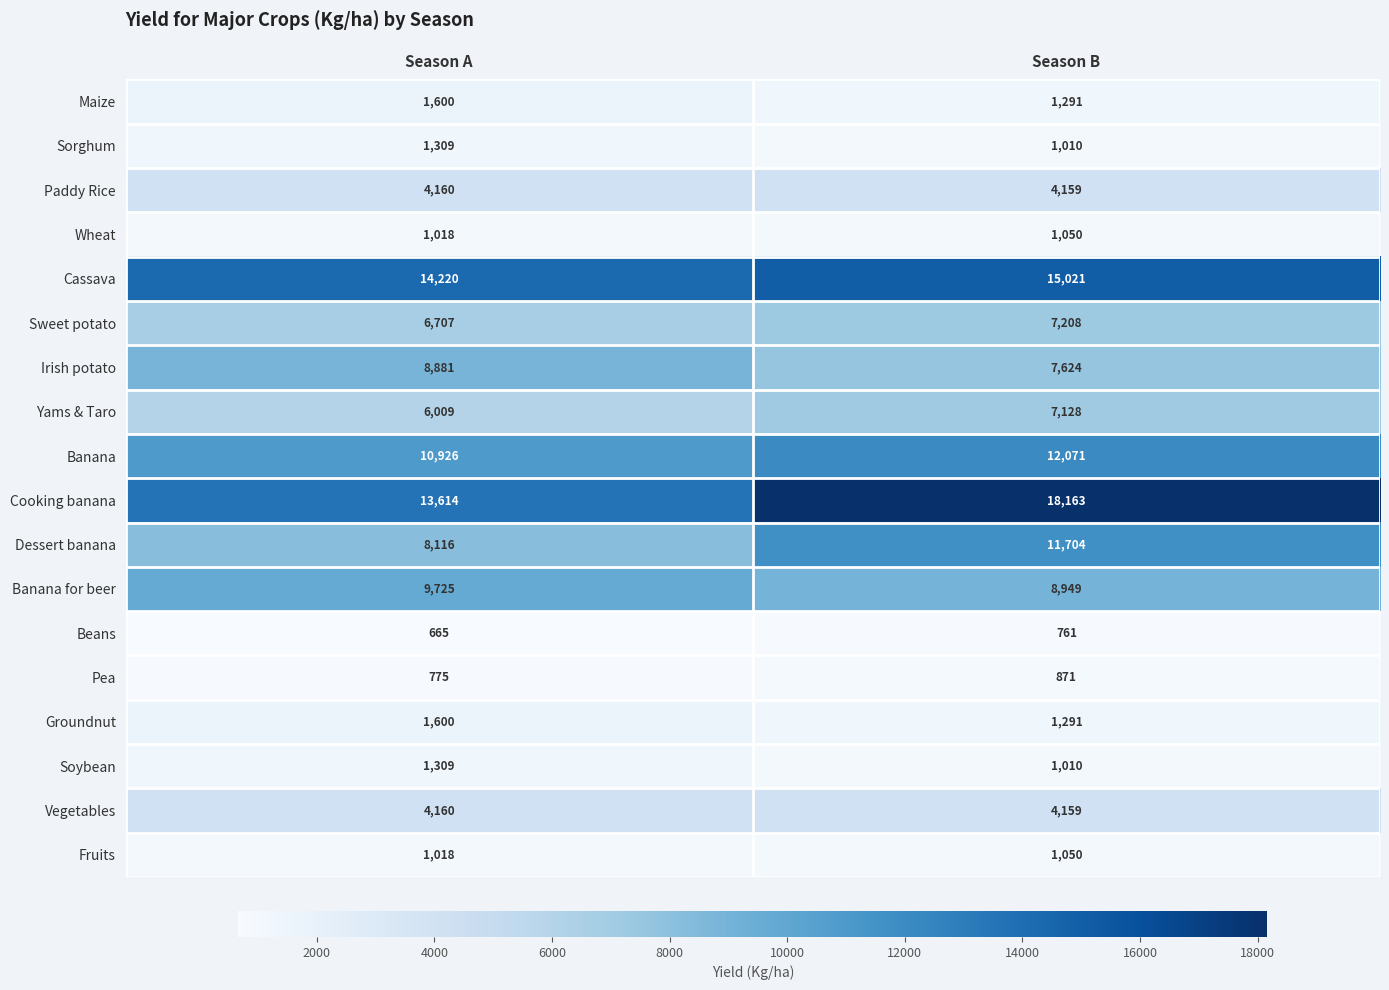

List the labels in order of Beans value, largest first.

Season B, Season A